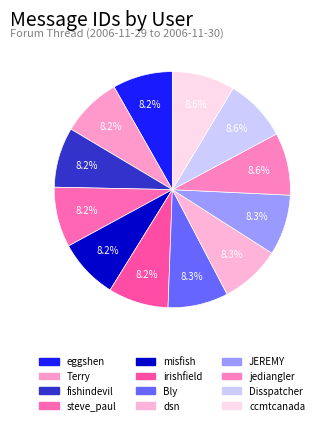

The fishindevil slice represents 1% of the pie. True or false?

False